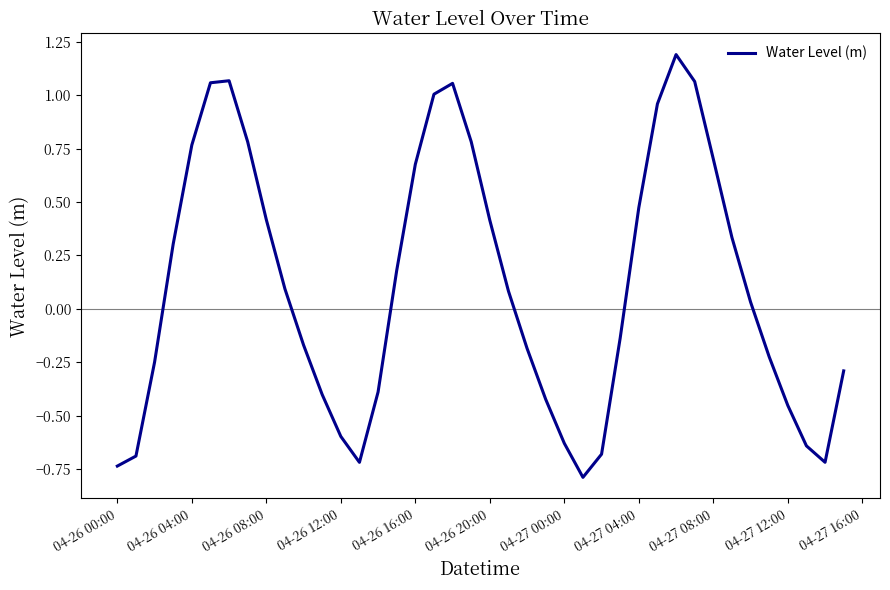

How many distinct data groups are displayed?

1